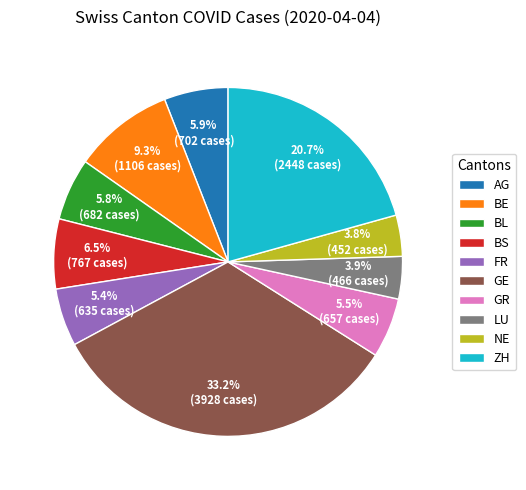

How many segments does this pie chart have?

10